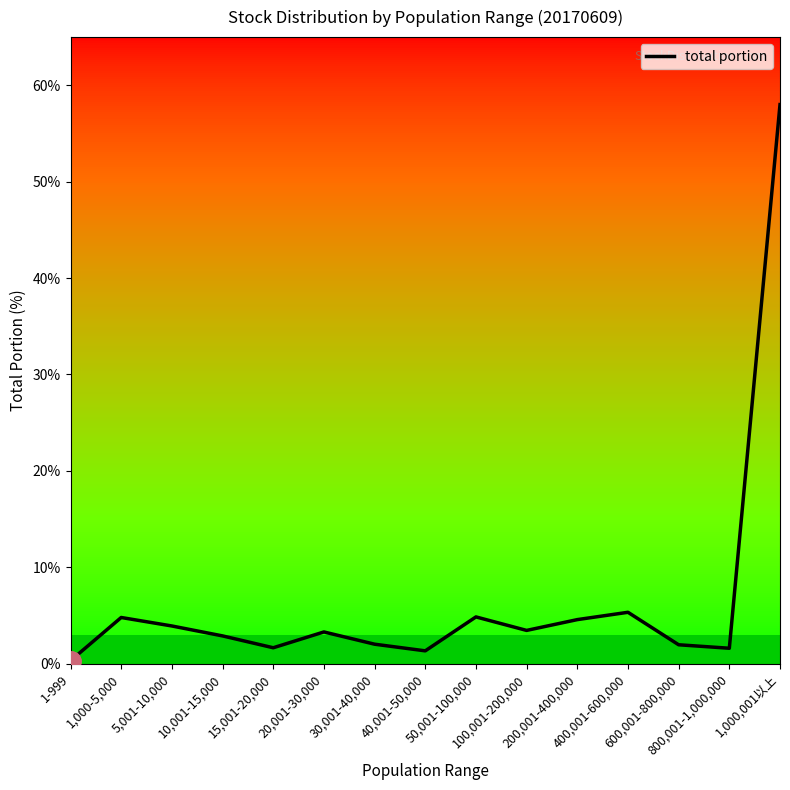

What is the difference between the maximum and minimum values?

57.7